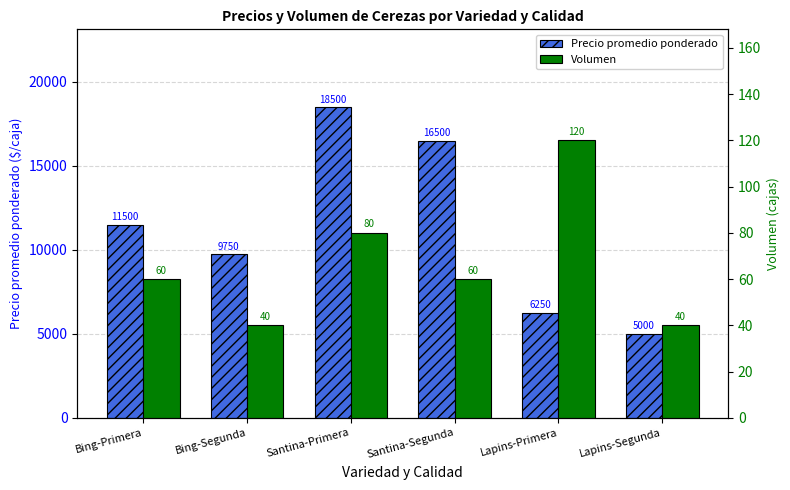

What position from the left is Santina-Segunda?

4